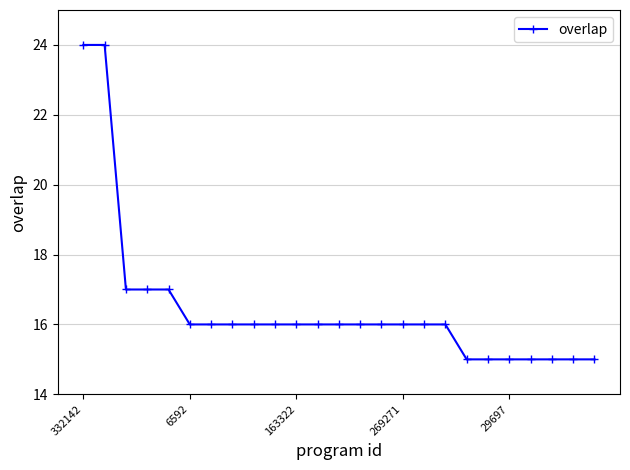

What is the average value?

16